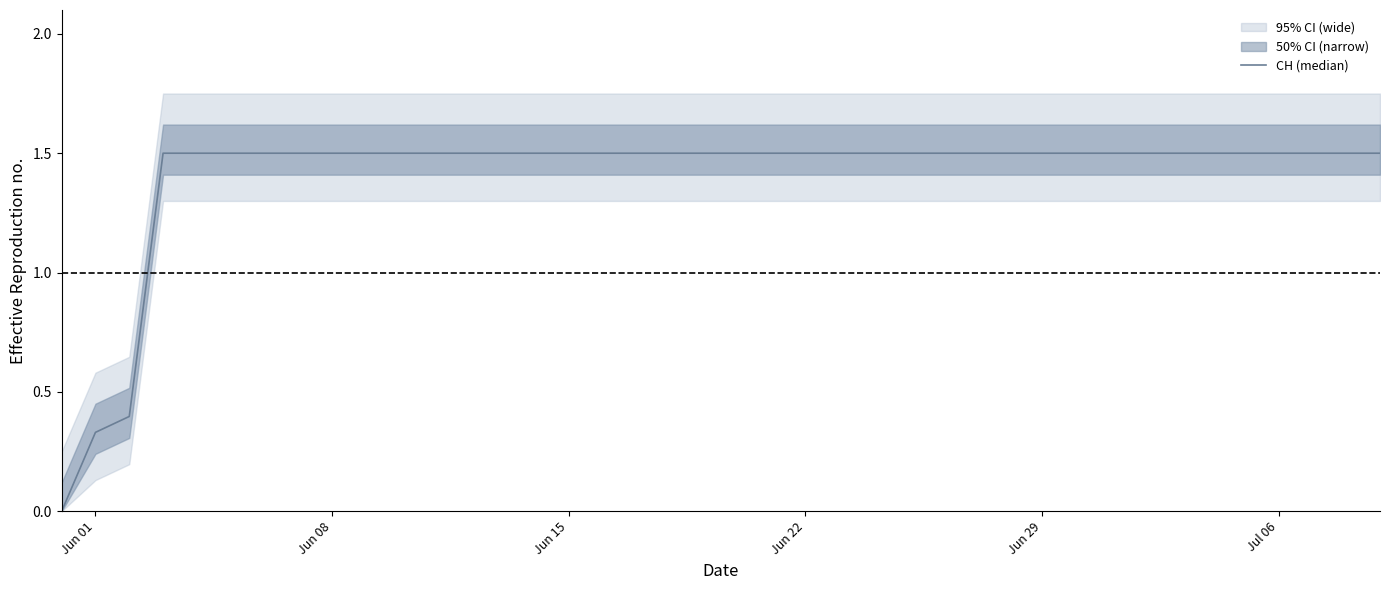

What is the greatest value displayed?

1.5